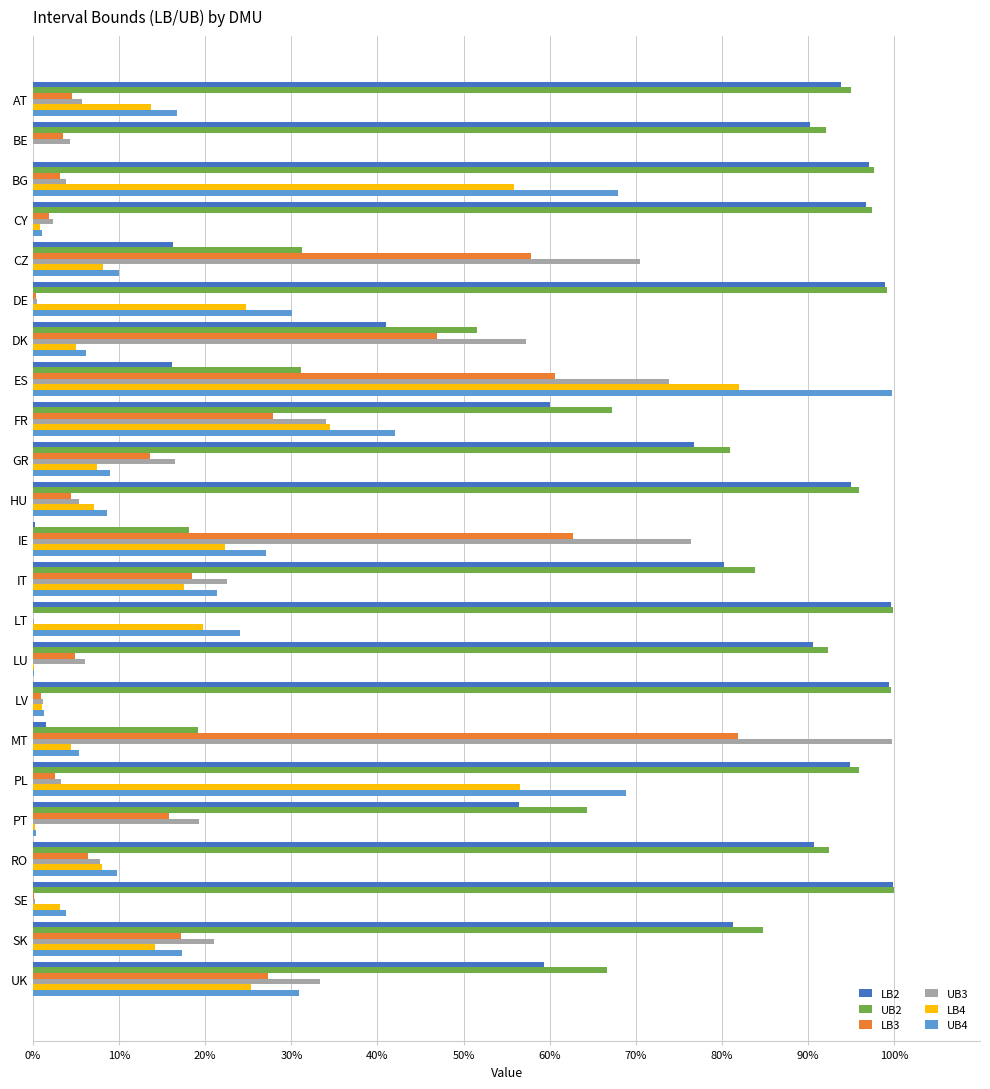

What is the value of the LB2 bar at the 16th from the left?

1.0